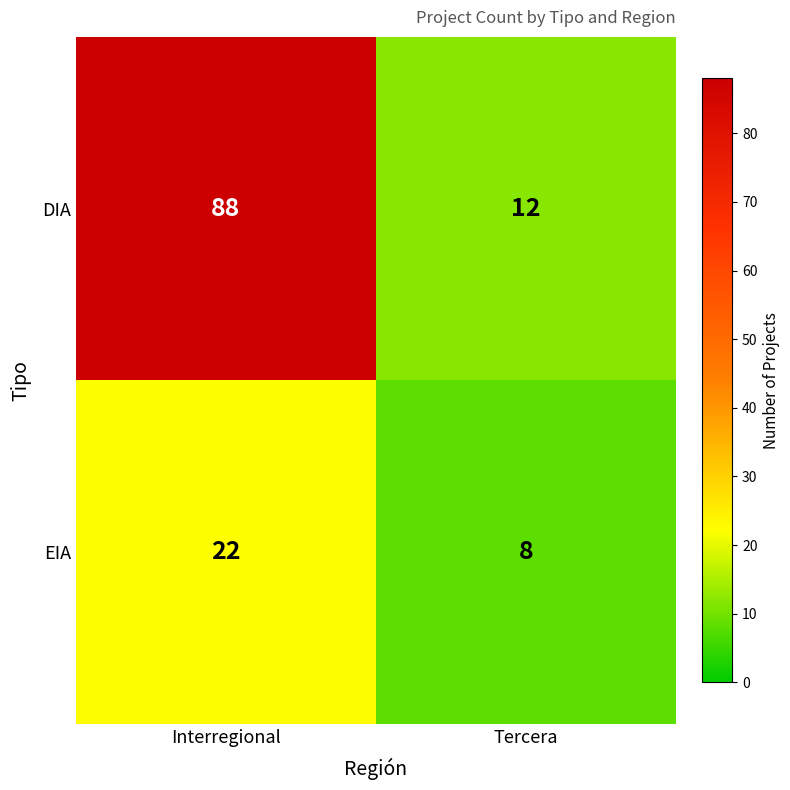

The DIA series shows 88 at Interregional. True or false?

True